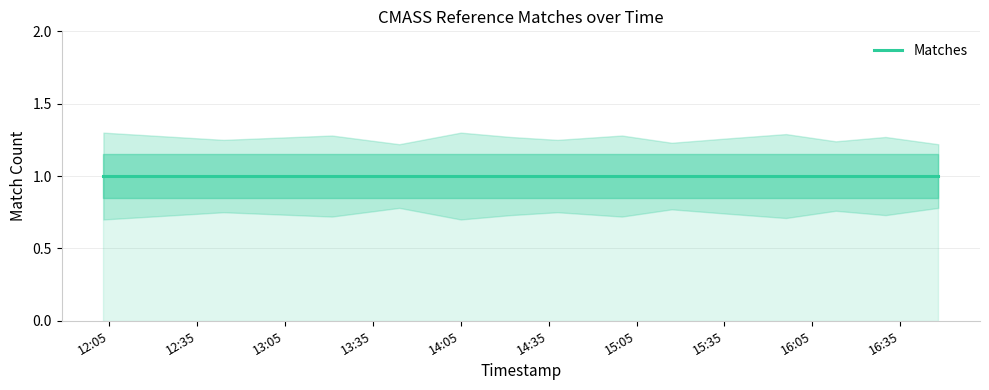

Is the value of Matches_lower at 2019-07-10 12:03:00 greater than the value of Matches_upper at 2019-07-10 14:05:00?

No